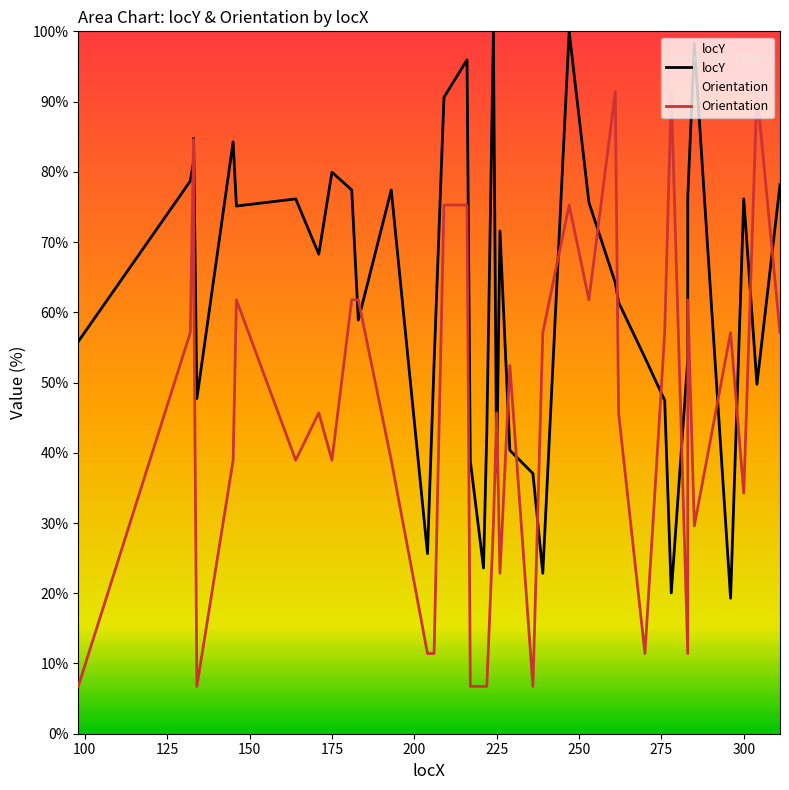

What is the difference between the second highest and second lowest values in the locY series?

79.7